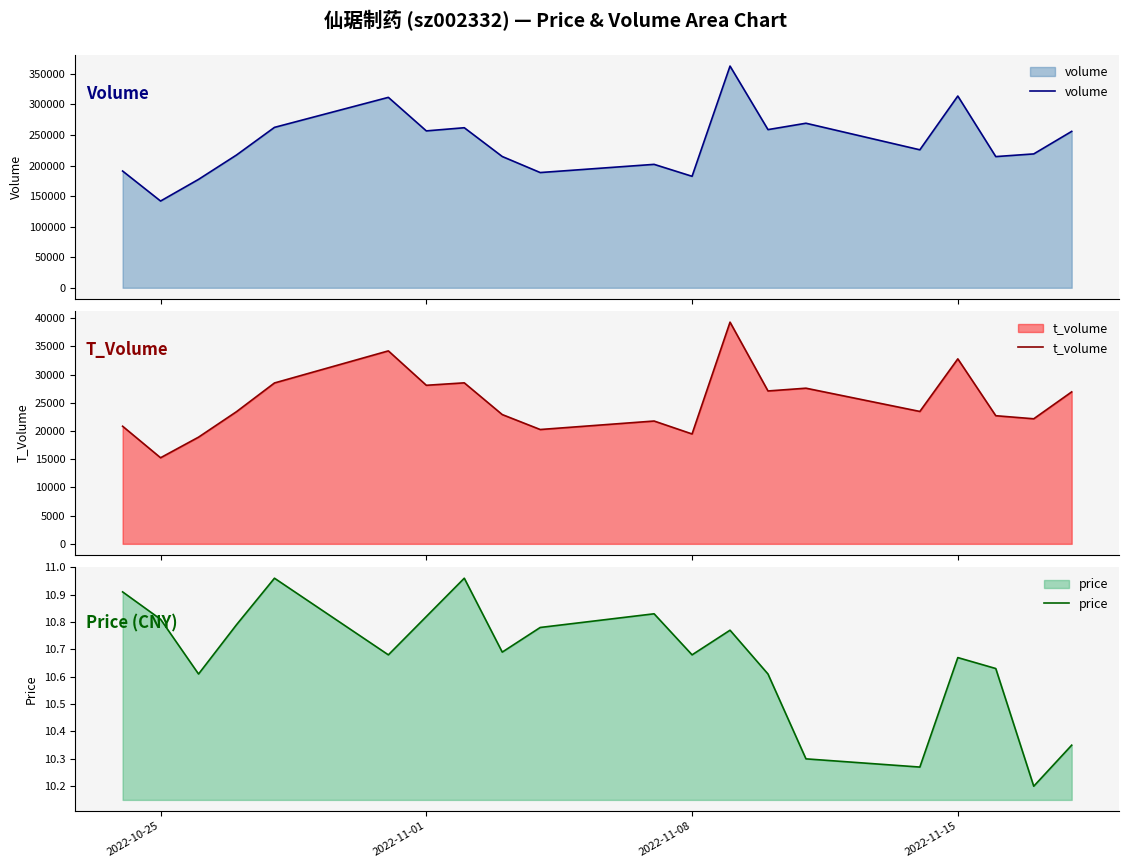

How many data points in t_volume are less than 23472?

10